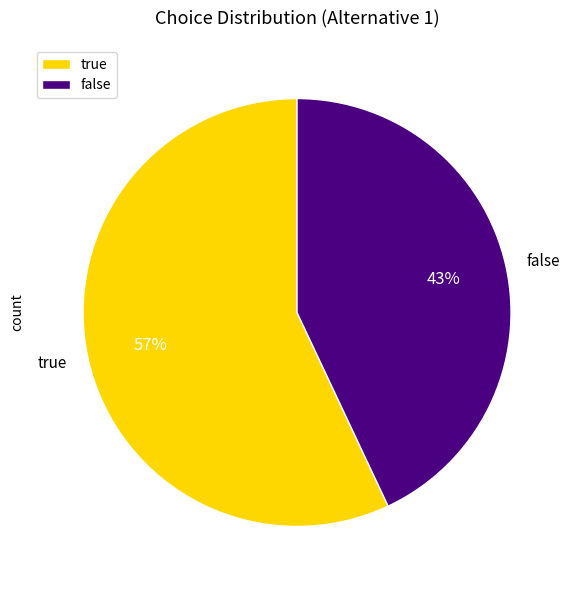

To the nearest percent, what is the difference between the false and true slice percentages?

14%